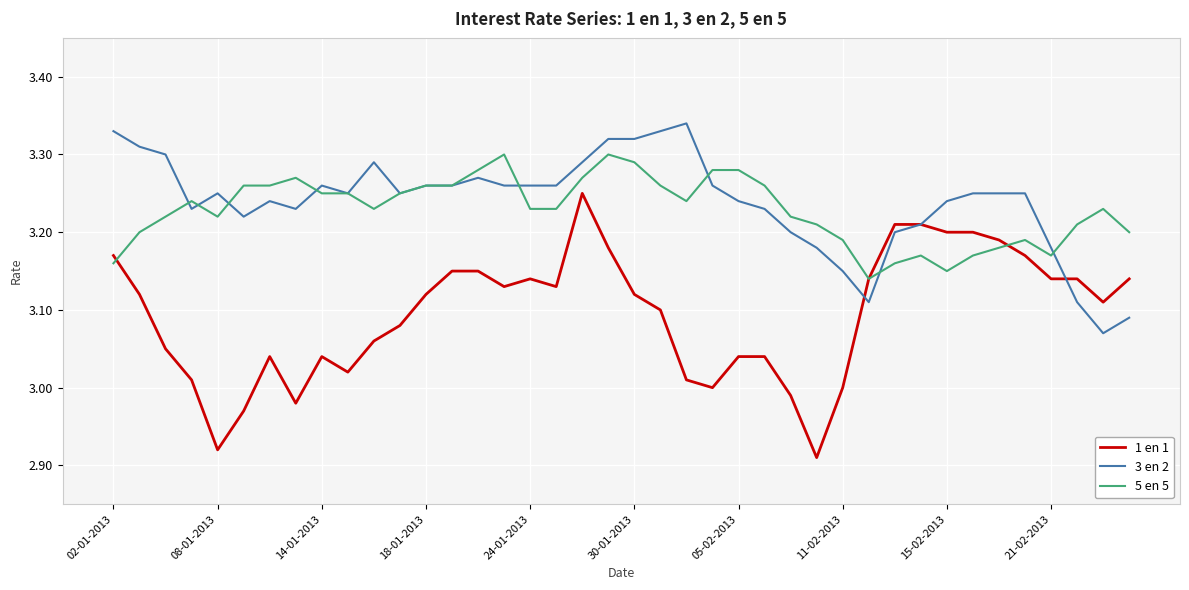

What are all the series names shown in the legend?

1 en 1, 3 en 2, 5 en 5